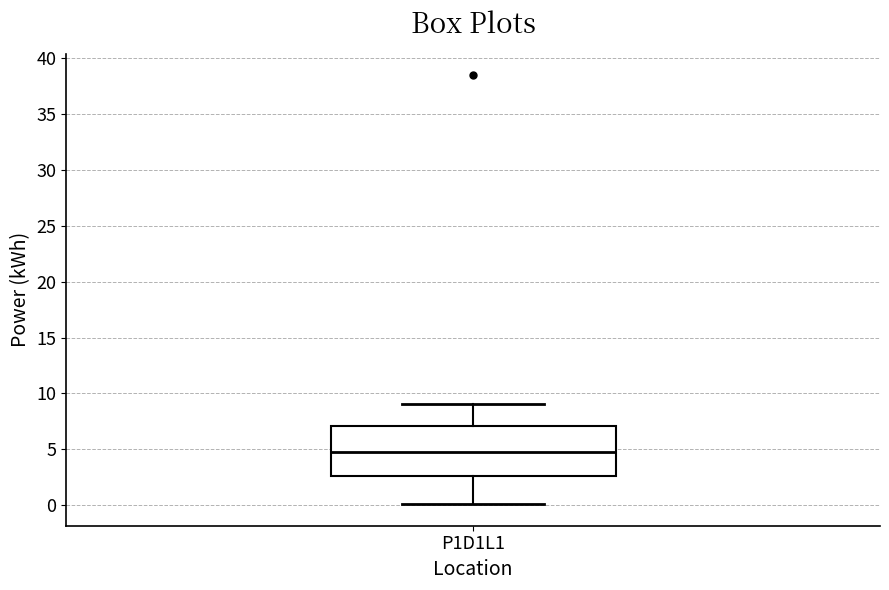

Where does the lower whisker of the box for P1D1L1 end on the y-axis? The values are not printed on the chart, so give them approximately, as read against the axis.

0.0